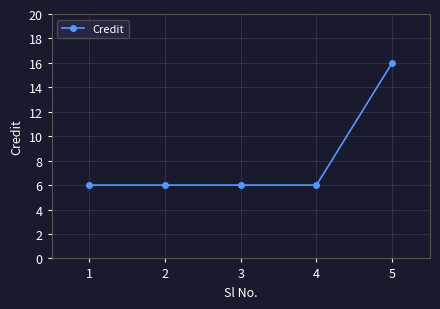

Approximately how many times larger is the value at 2 compared to 5?

0.4